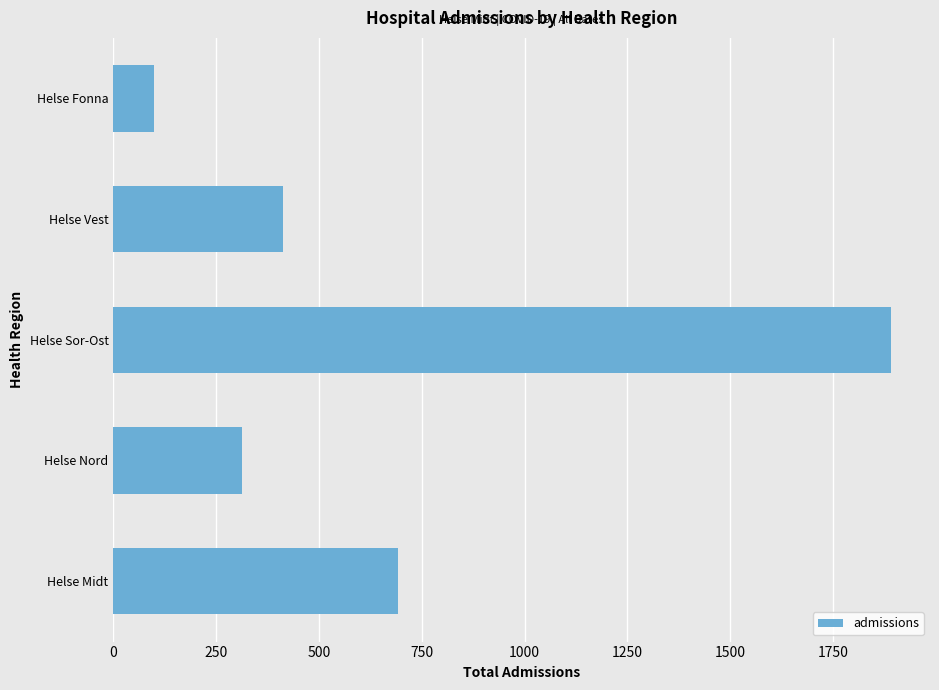

List the labels in order of value, smallest first.

Helse Fonna, Helse Nord, Helse Vest, Helse Midt, Helse Sor-Ost